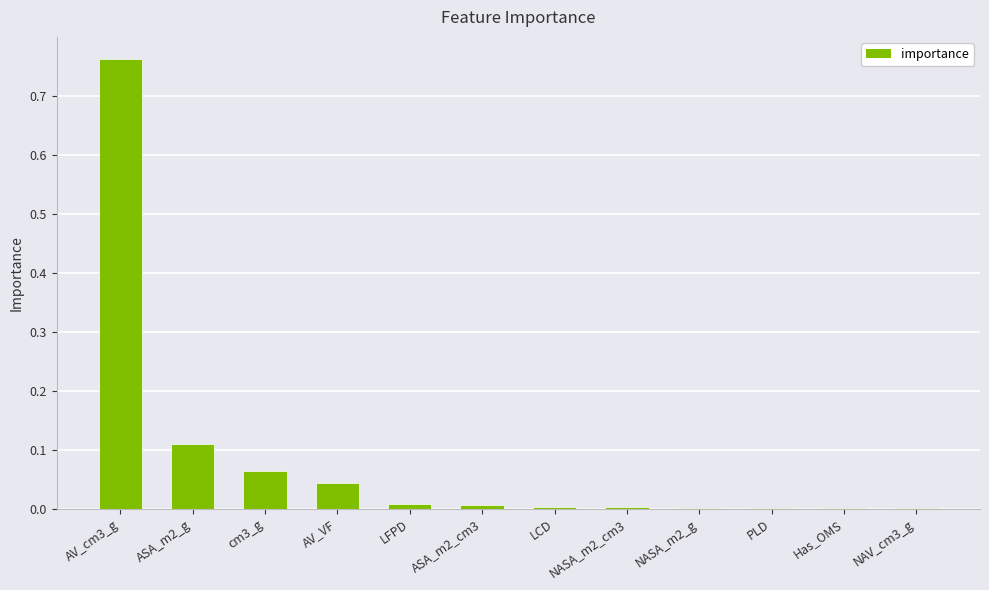

What is the change in value from AV_cm3_g to ASA_m2_g?

-0.7